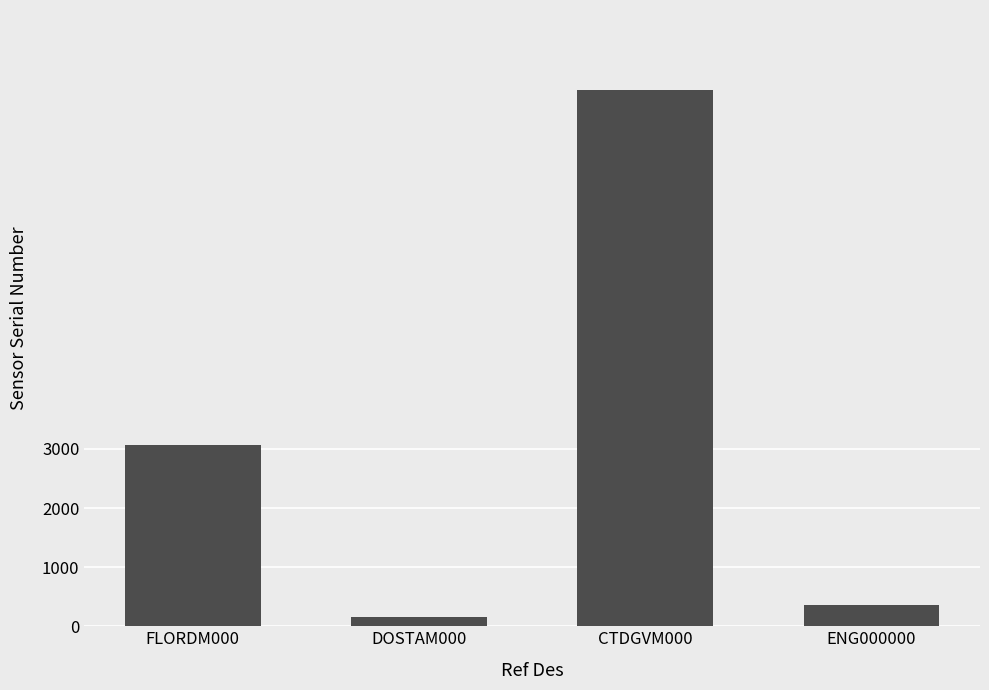

Rank the categories by value from highest to lowest.

CTDGVM000, FLORDM000, ENG000000, DOSTAM000